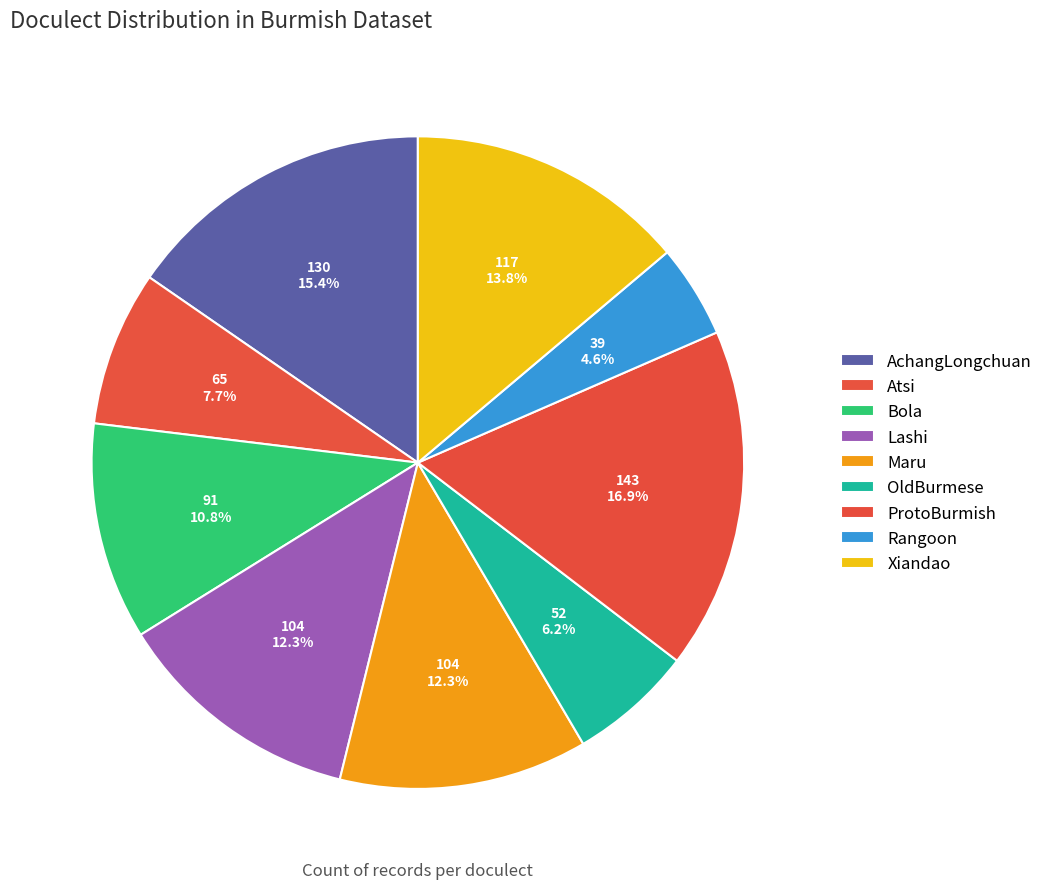

To the nearest percent, what percentage of the pie is Xiandao?

14%